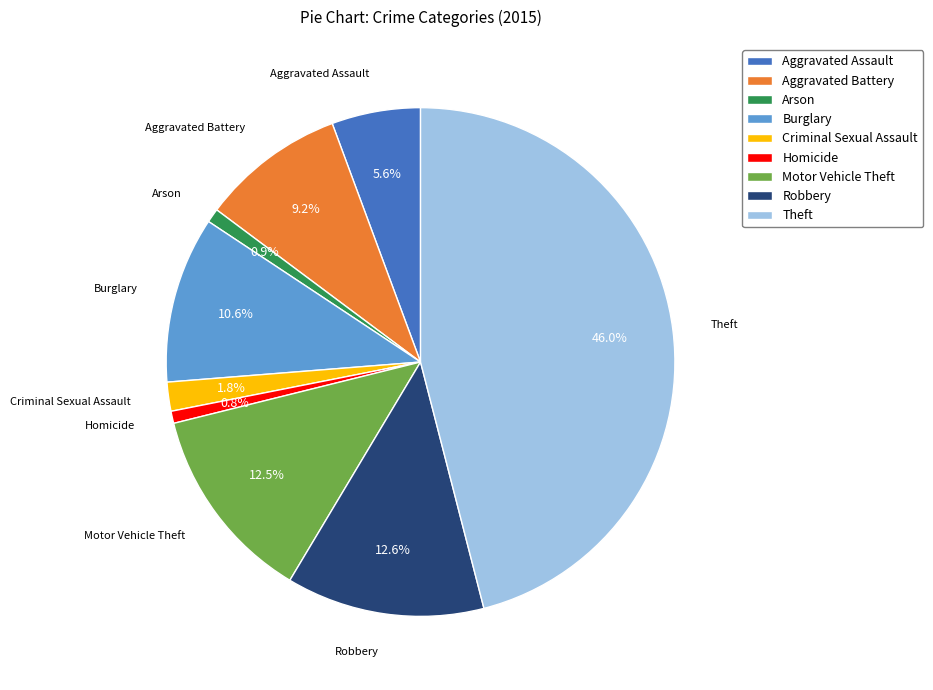

What percentage is the Aggravated Battery slice, to the nearest percent?

9%